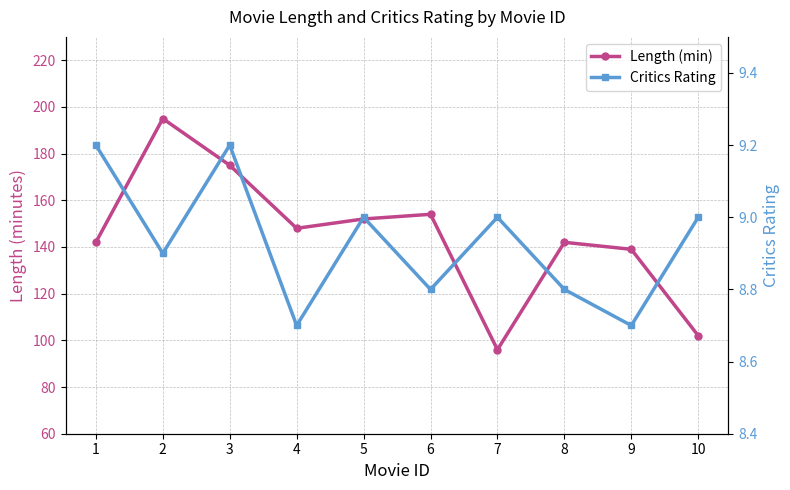

Reading right to left, list all the values displayed in this chart.

Length (min): 10=102.0	9=139.0	8=142.0	7=96.0	6=154.0	5=152.0	4=148.0	3=175.0	2=195.0	1=142.0
Critics Rating: 10=9.0	9=8.7	8=8.8	7=9.0	6=8.8	5=9.0	4=8.7	3=9.2	2=8.9	1=9.2